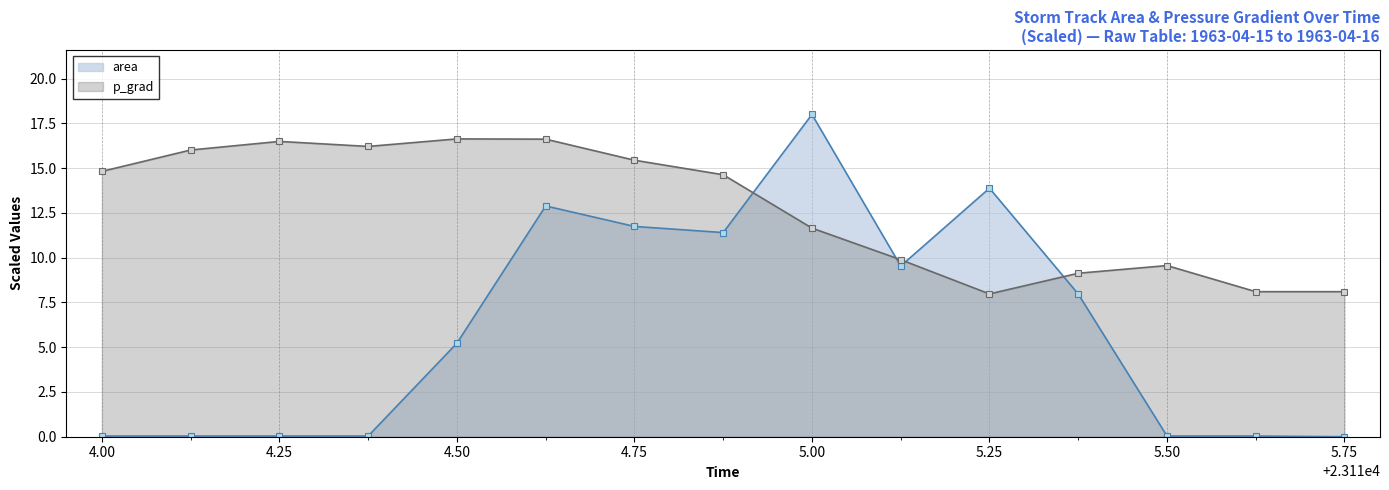

What are all the series names shown in the legend?

area, p_grad